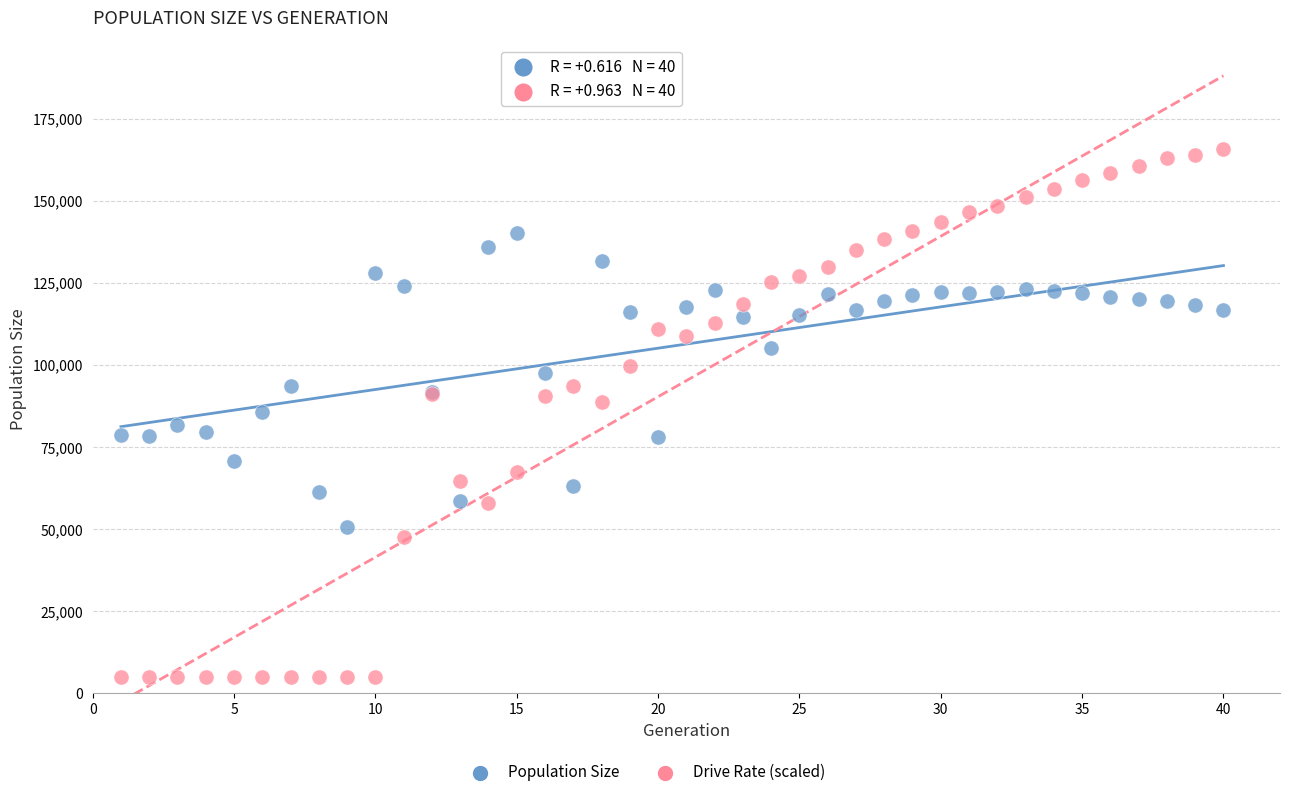

Which series reaches the maximum Y coordinate?

Drive Rate (scaled)